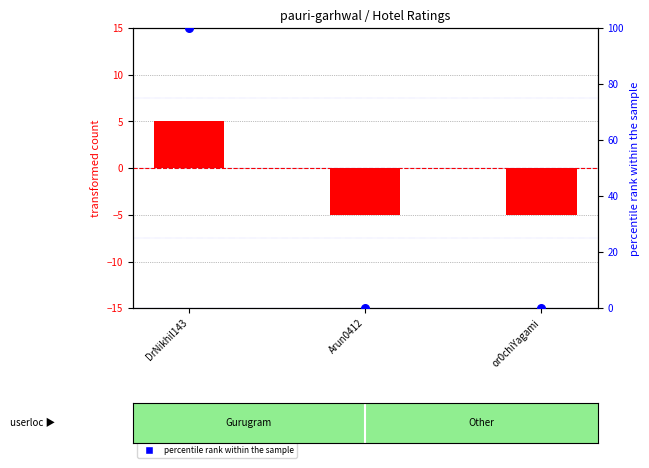

Between or0chiYagami and Arun0412, which is larger?

or0chiYagami